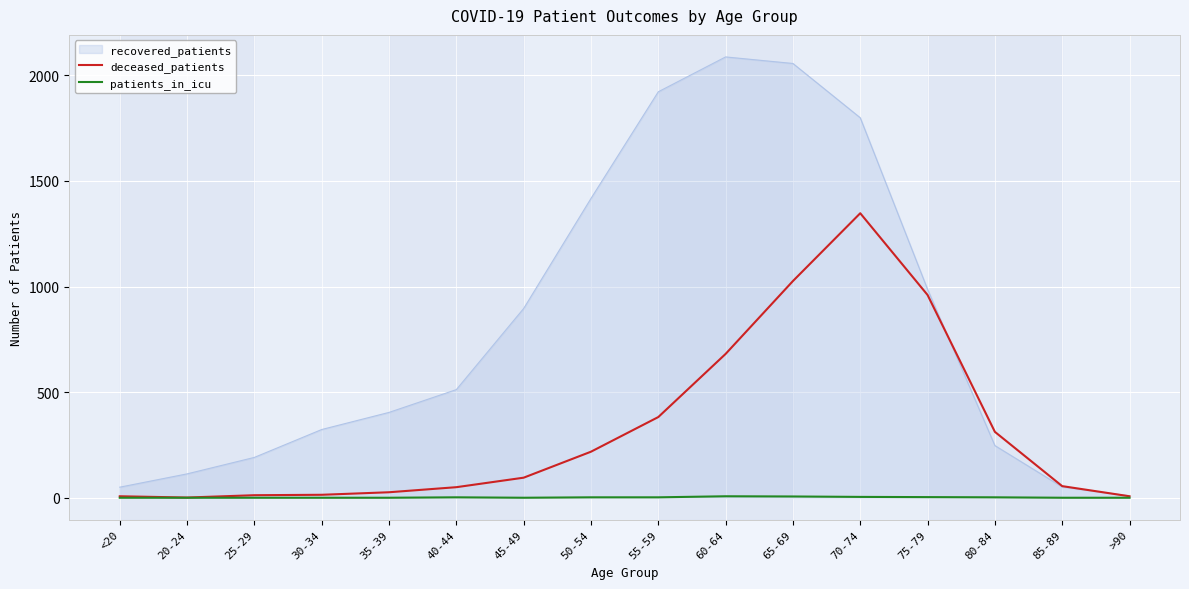

Between 20-24 and 45-49, which series saw the biggest shift?

recovered_patients